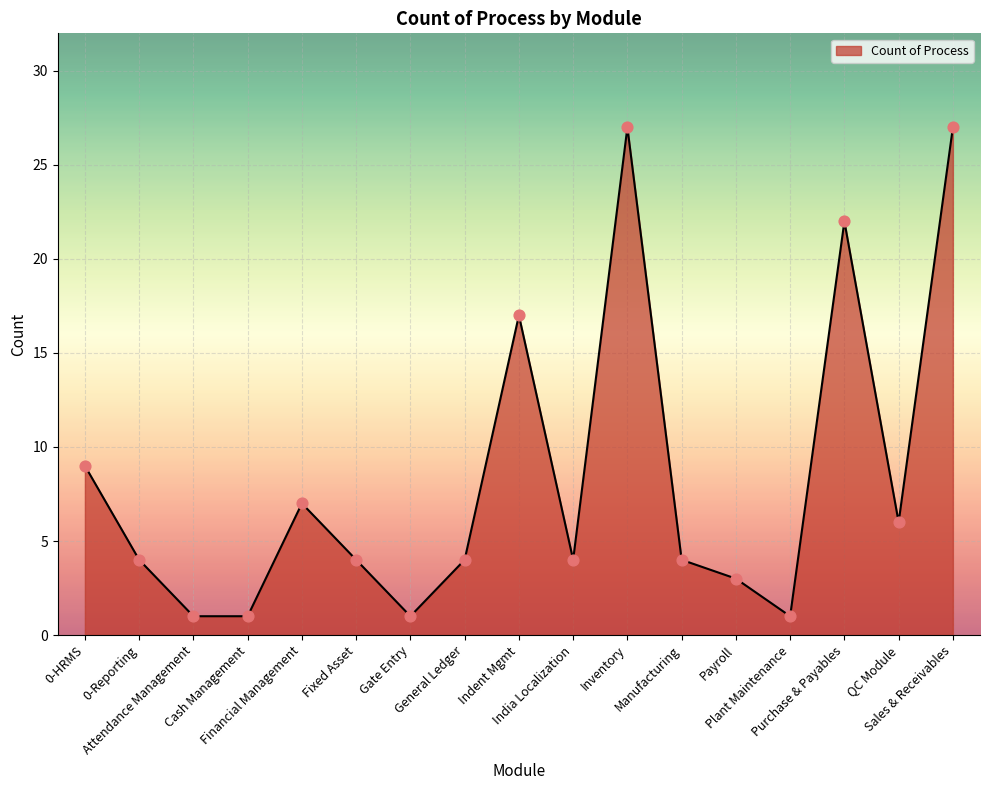

What is the ratio of the value at Manufacturing to the value at General Ledger?

1.0